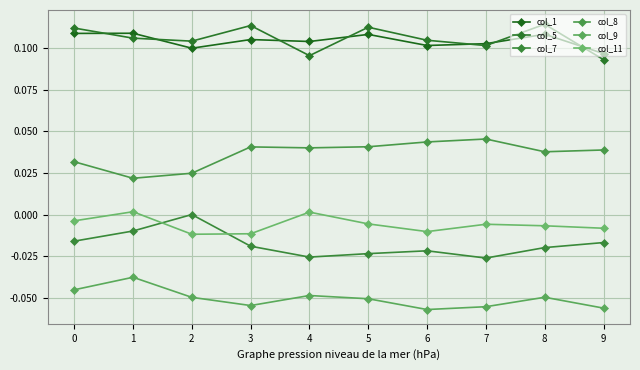

What is the sum of all col_7 values?

-0.2